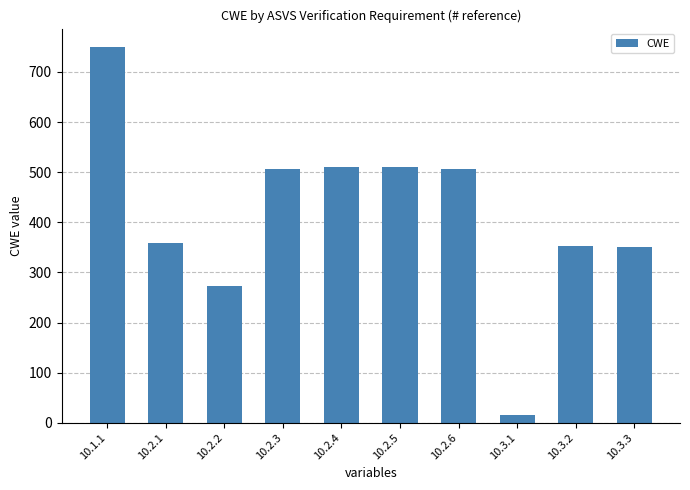

What is the change in value from 10.2.3 to 10.2.4?

+4